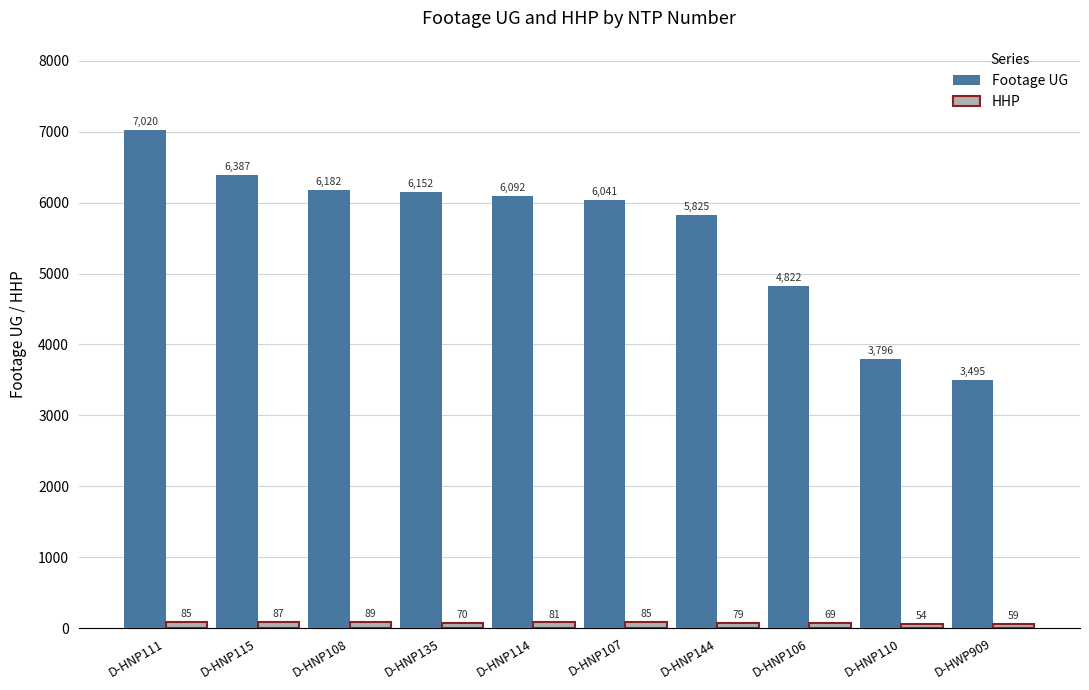

Which series has the widest spread of values?

Footage UG